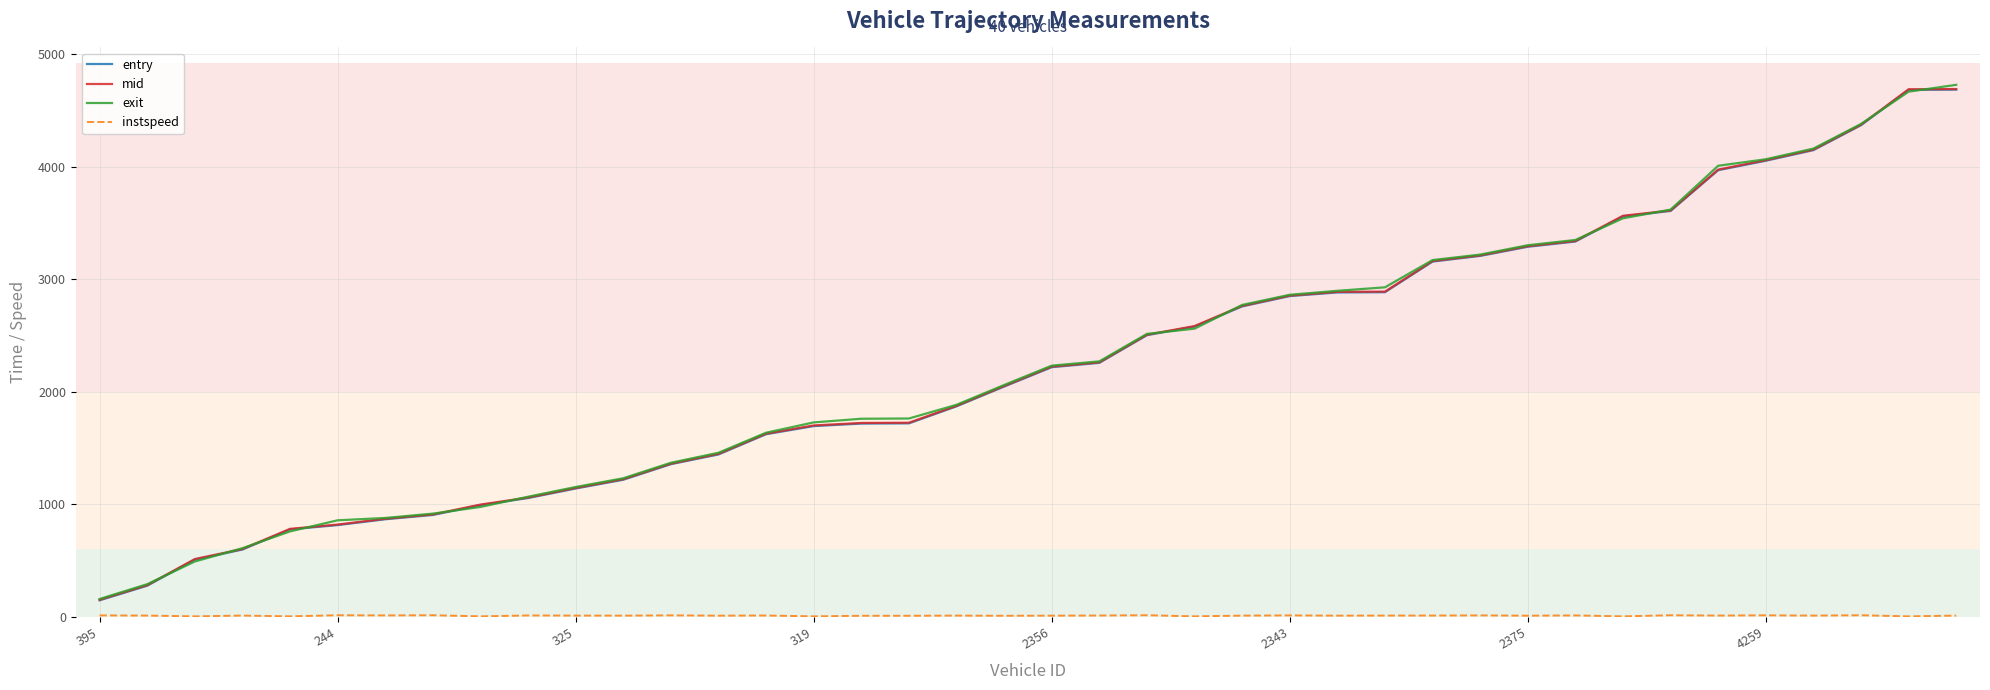

How many series are shown in this chart?

4